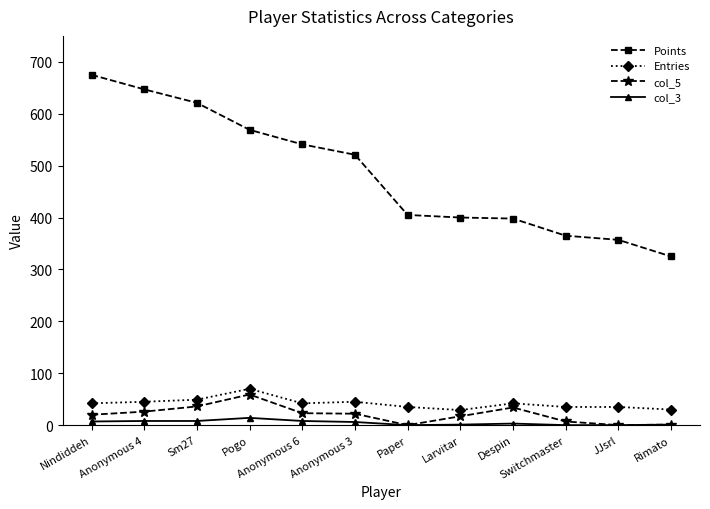

Which series has the widest spread of values?

Points